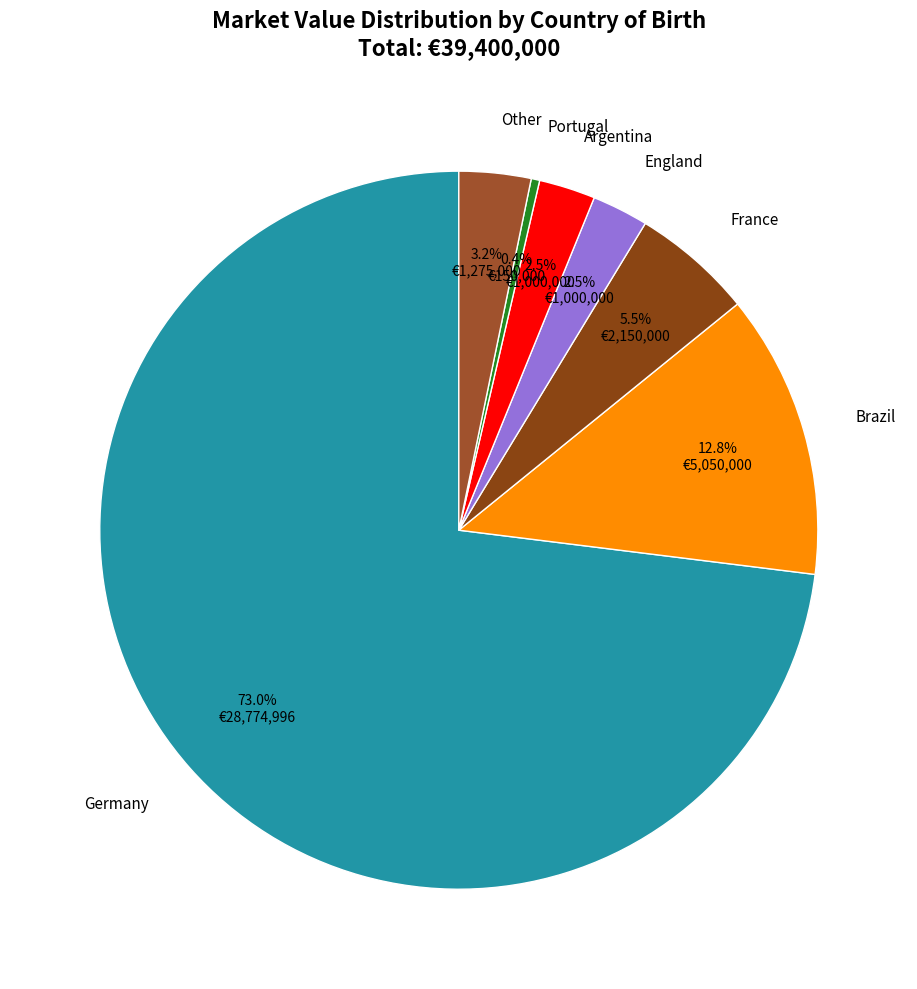

To the nearest percent, what is the combined percentage of Other and Argentina?

6%